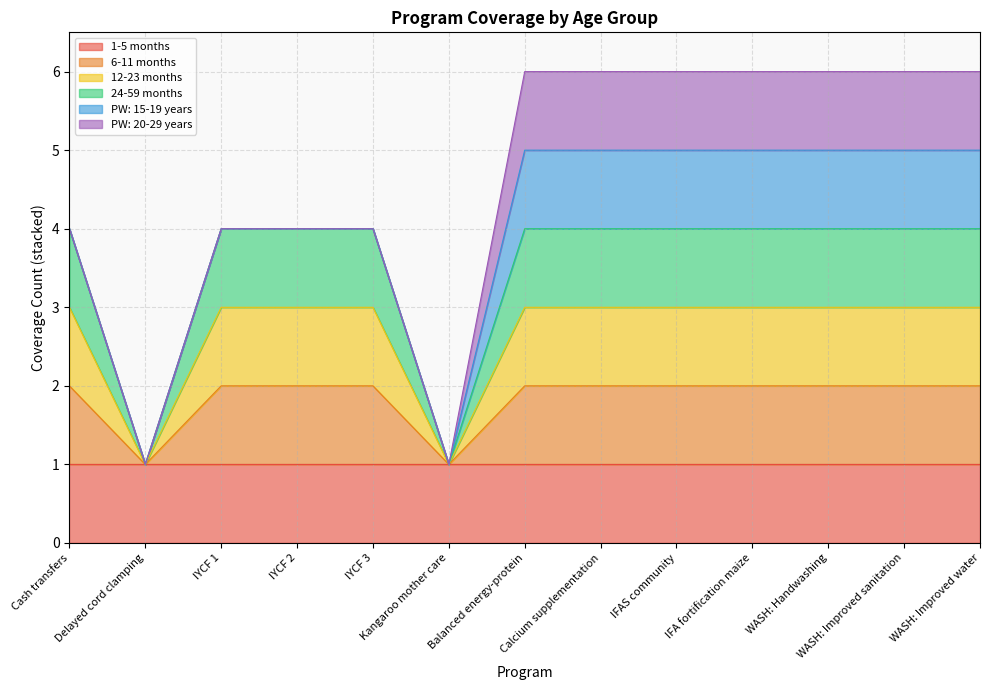

Does the chart have visible grid lines?

Yes